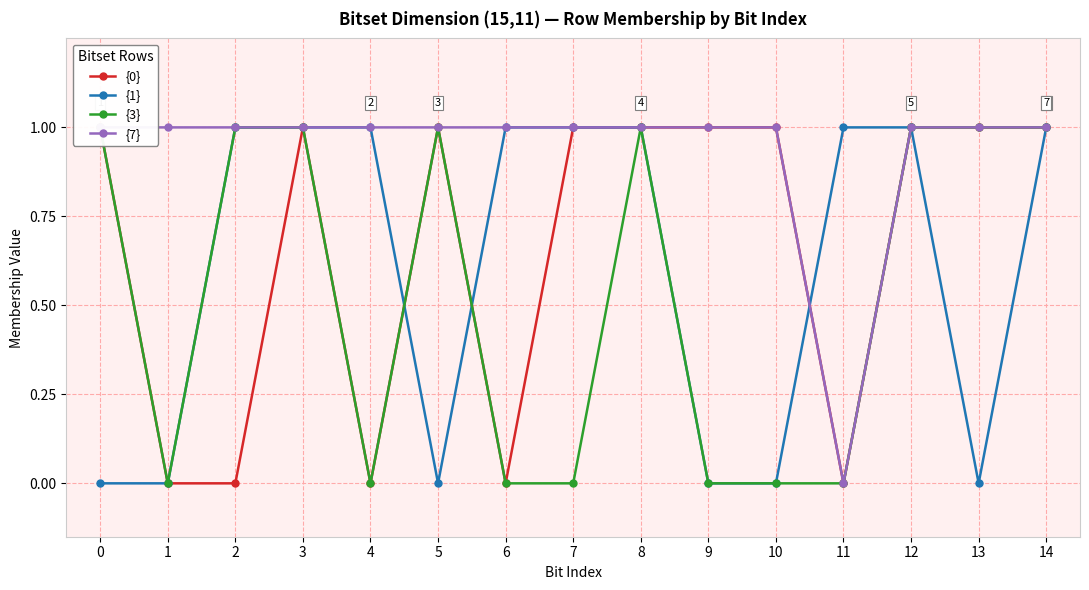

What is the value of the {1} point at the 12th from the left?

1